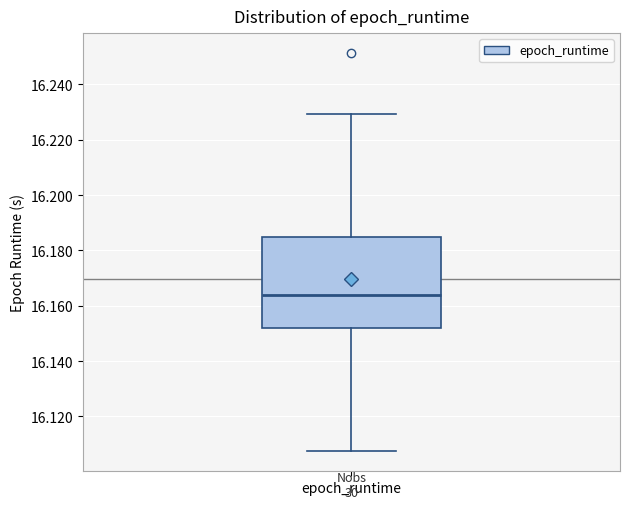

Read this box plot against the y-axis: the position of the median line, the range covered by the box, and the ends of both whiskers. The values are not printed on the chart, so give them approximately, as read against the axis.

median 16.164, box 16.152 to 16.184, whiskers 16.108 to 16.230